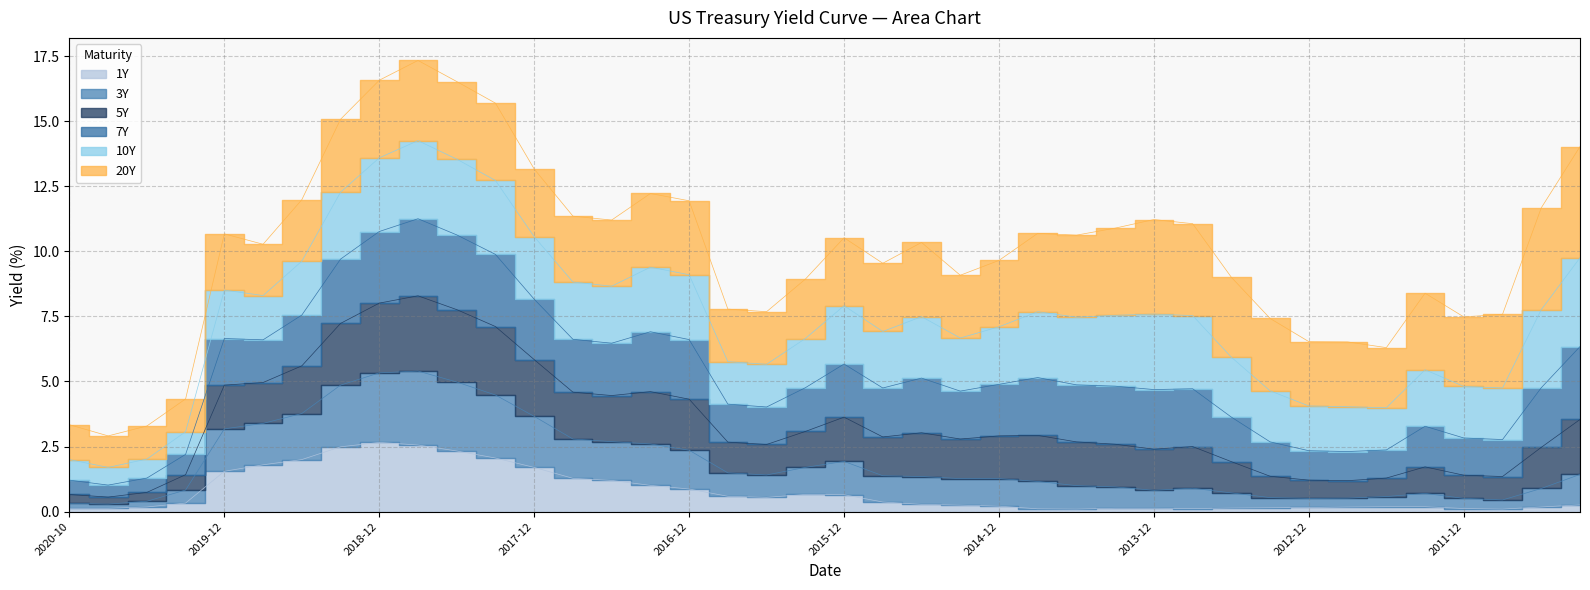

What is the minimum value for 3Y?

0.6